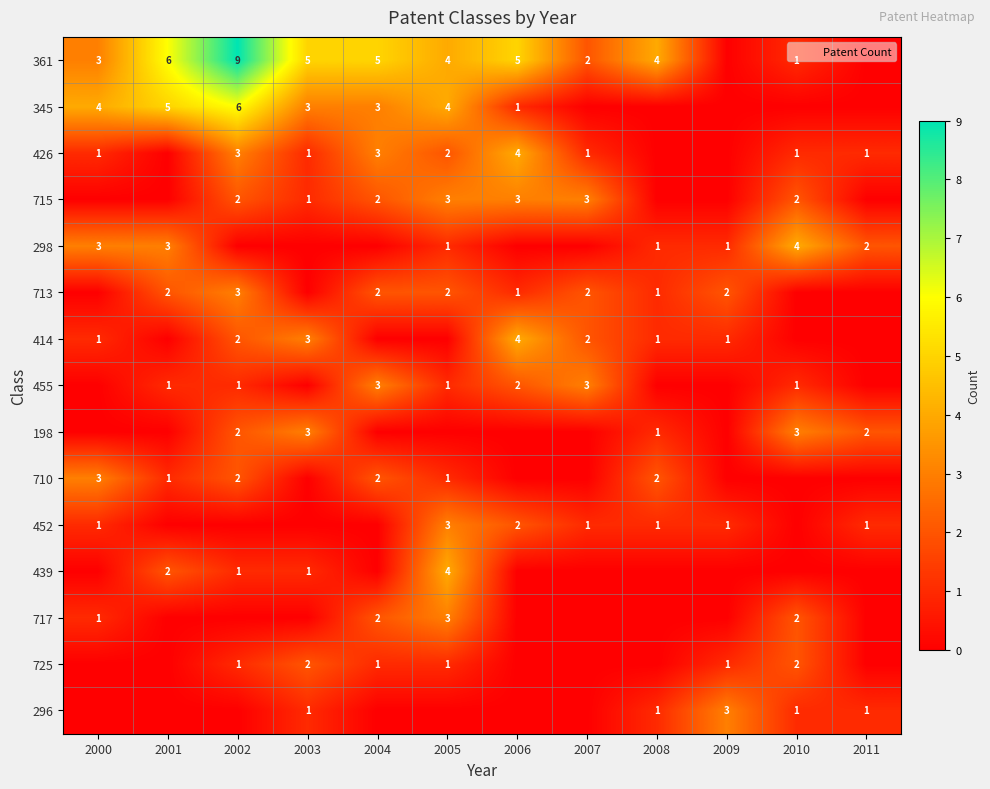

The 725 series shows 3 at 2003. True or false?

False